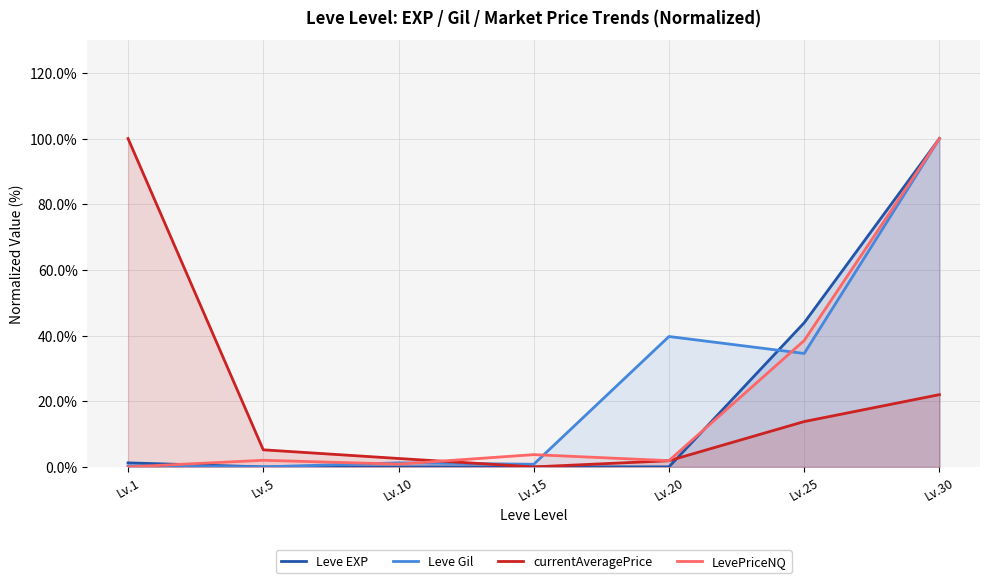

What are all the series names shown in the legend?

Leve EXP, Leve Gil, currentAveragePrice, LevePriceNQ